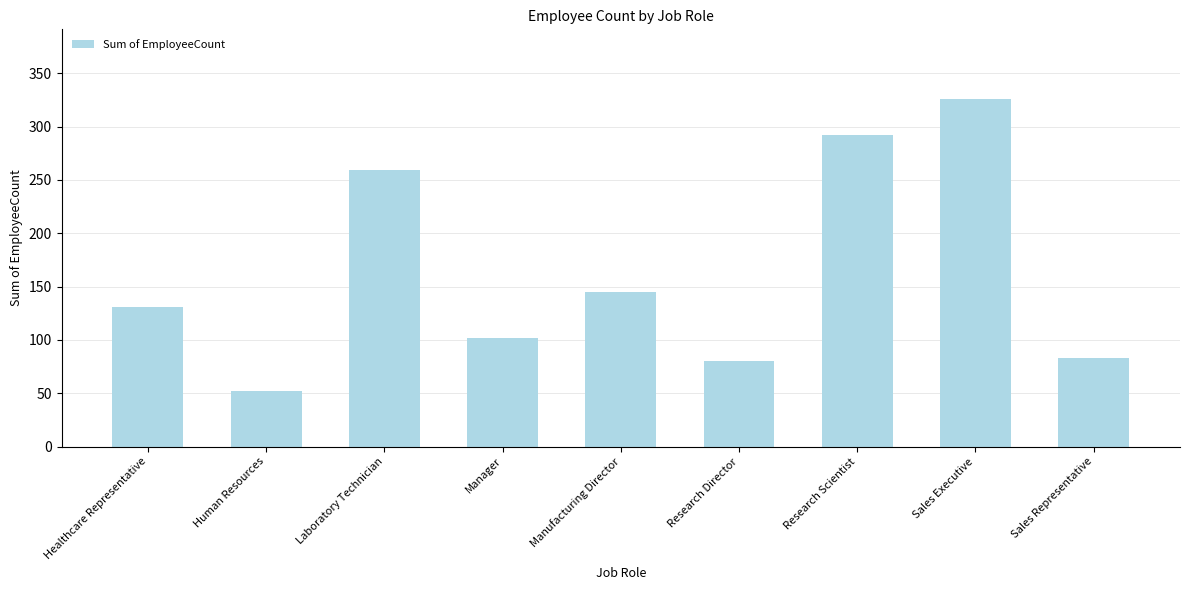

The chart shows a value of 145 at Manufacturing Director. True or false?

True